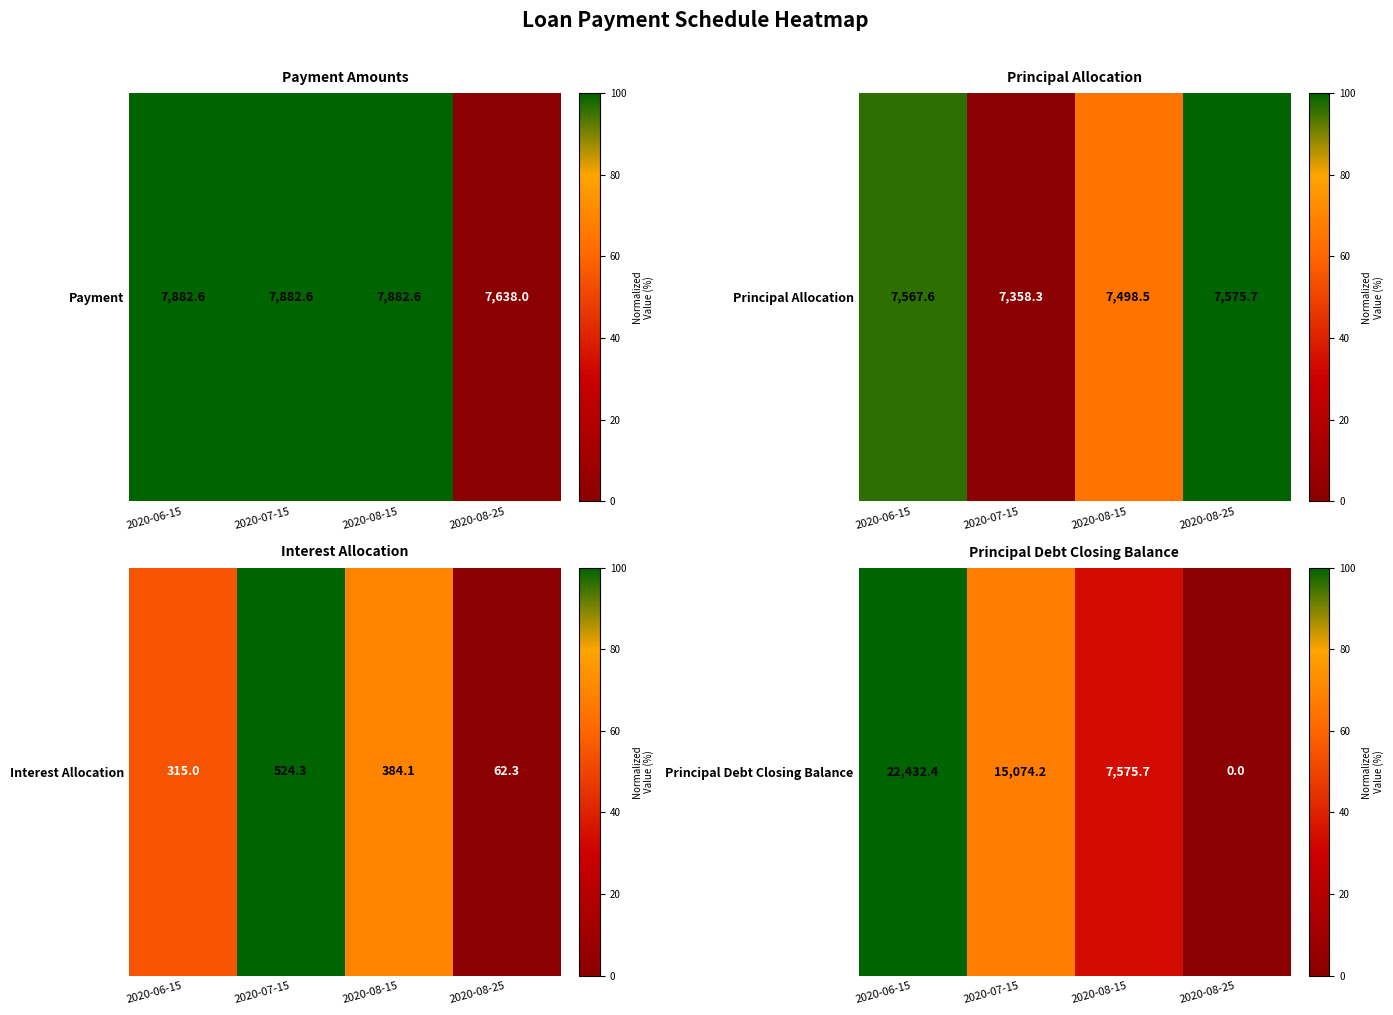

The value at 2020-08-25 is 0.0. True or false?

True